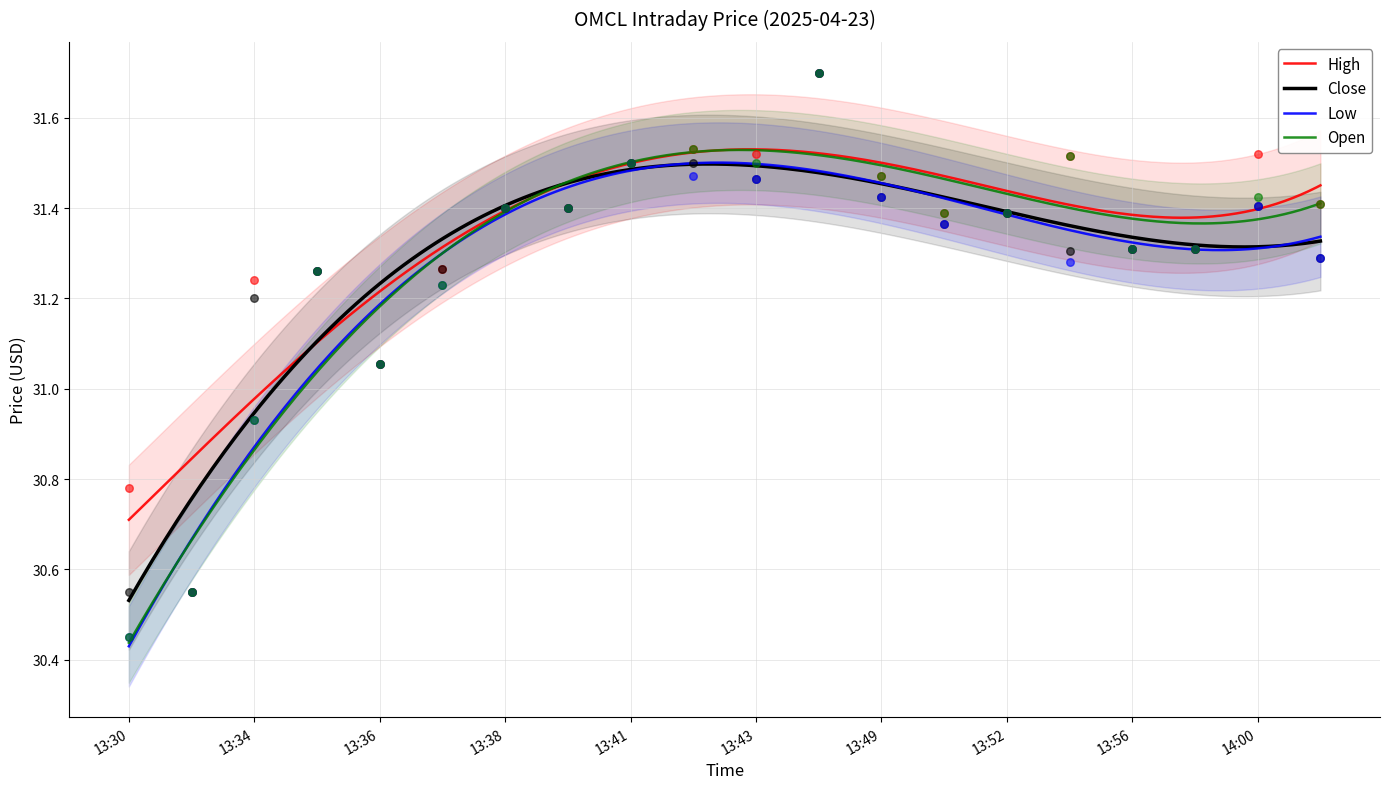

What is the total value across all series at 2025-04-23 13:57?

125.2